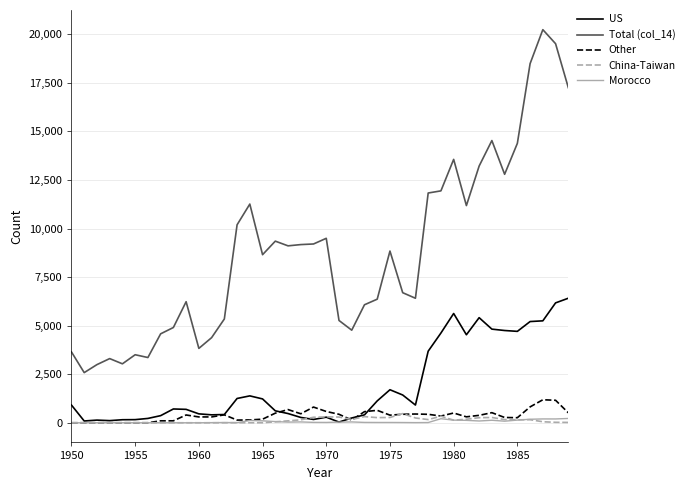

True or false: Total (col_14) and China-Taiwan cross at least once.

False